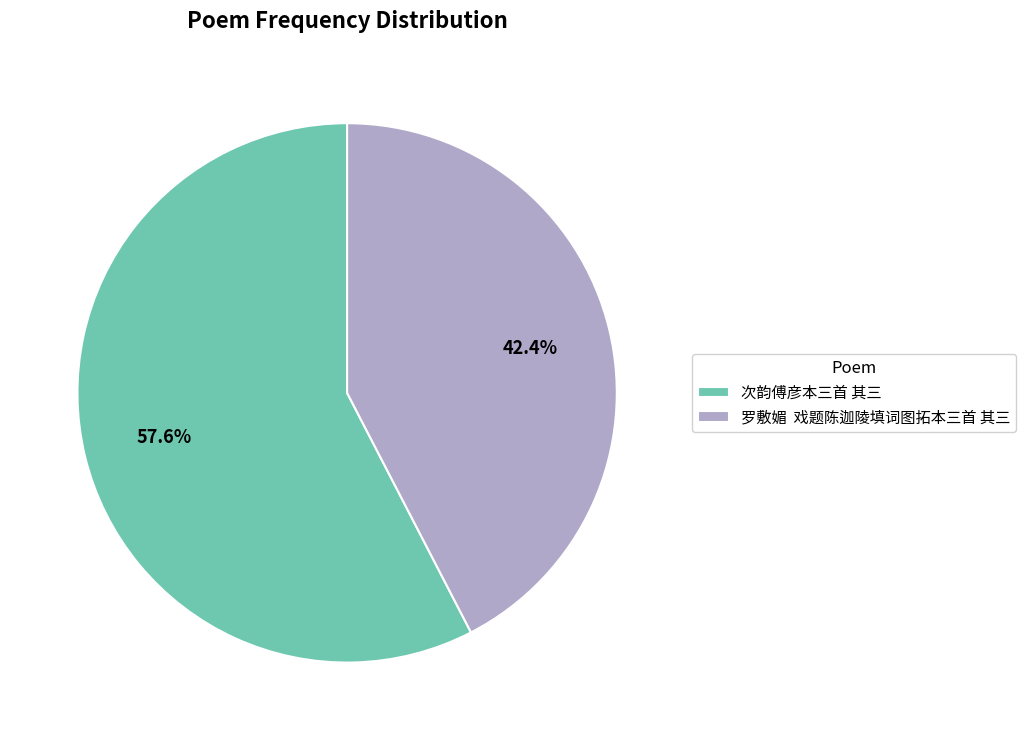

Approximately how many times larger is the value at 次韵傅彦本三首 其三 compared to 罗敷媚 戏题陈迦陵填词图拓本三首 其三?

1.4